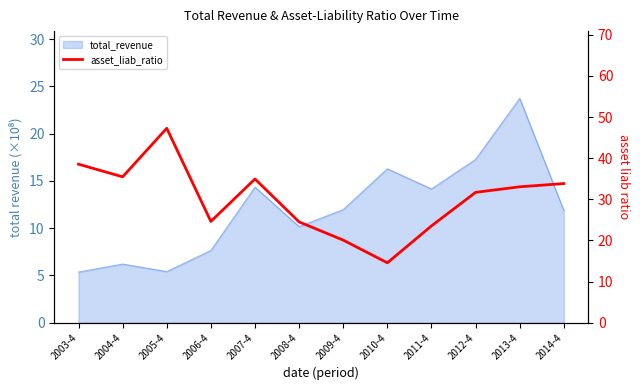

Which category has the highest value across all series?

2005-4